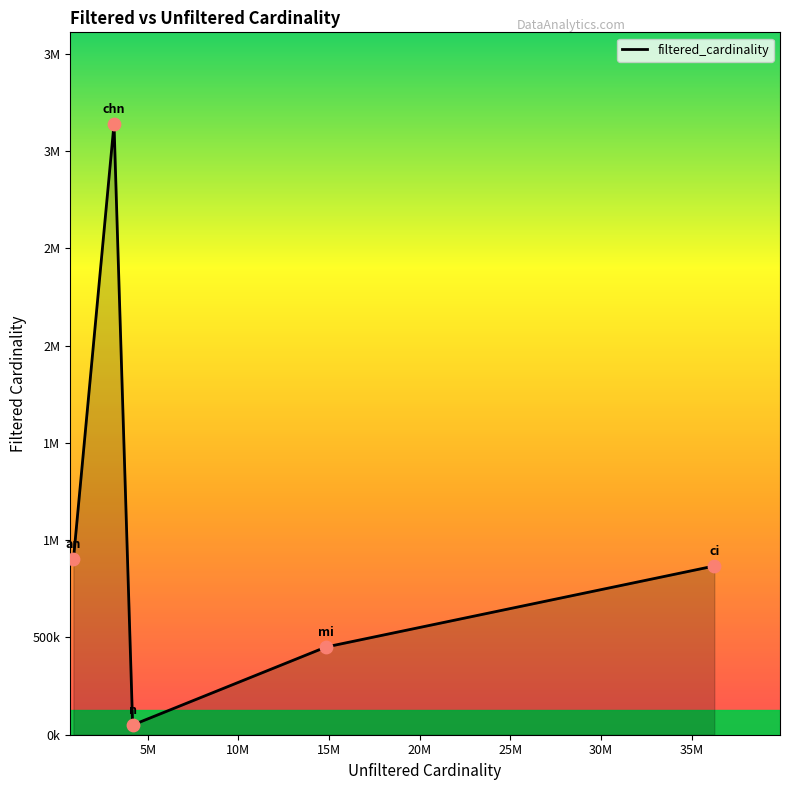

Is this an area chart (filled region under the line)?

Yes